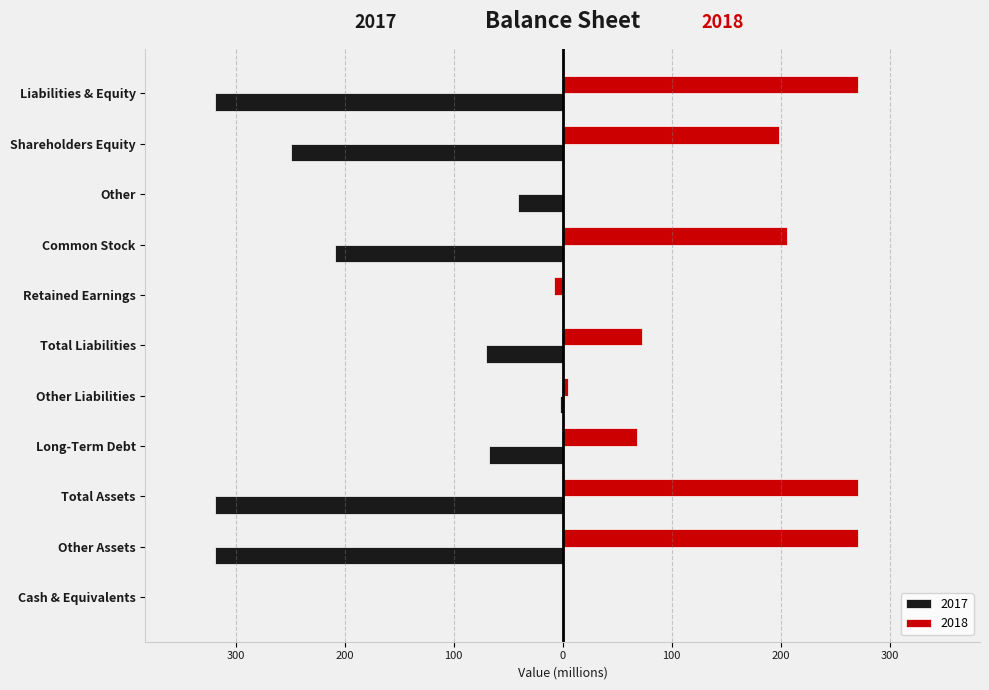

What is the difference between the highest and lowest values at Shareholders Equity?

447